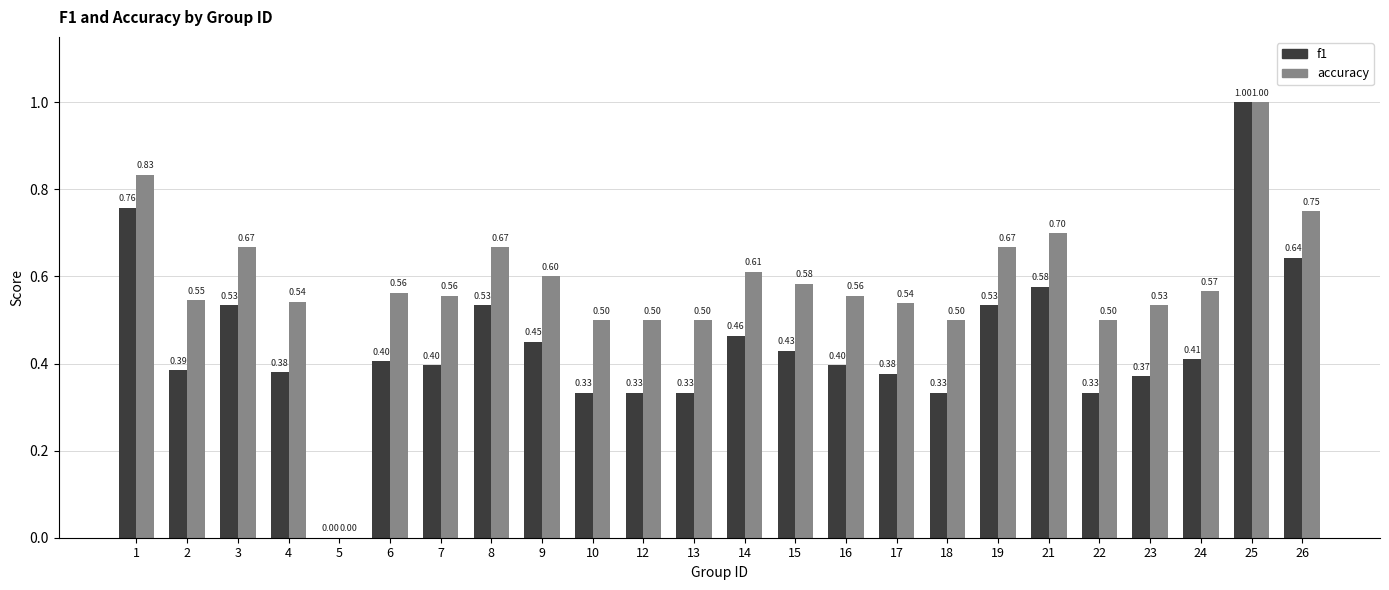

Which series changed the most between 5 and 14?

accuracy